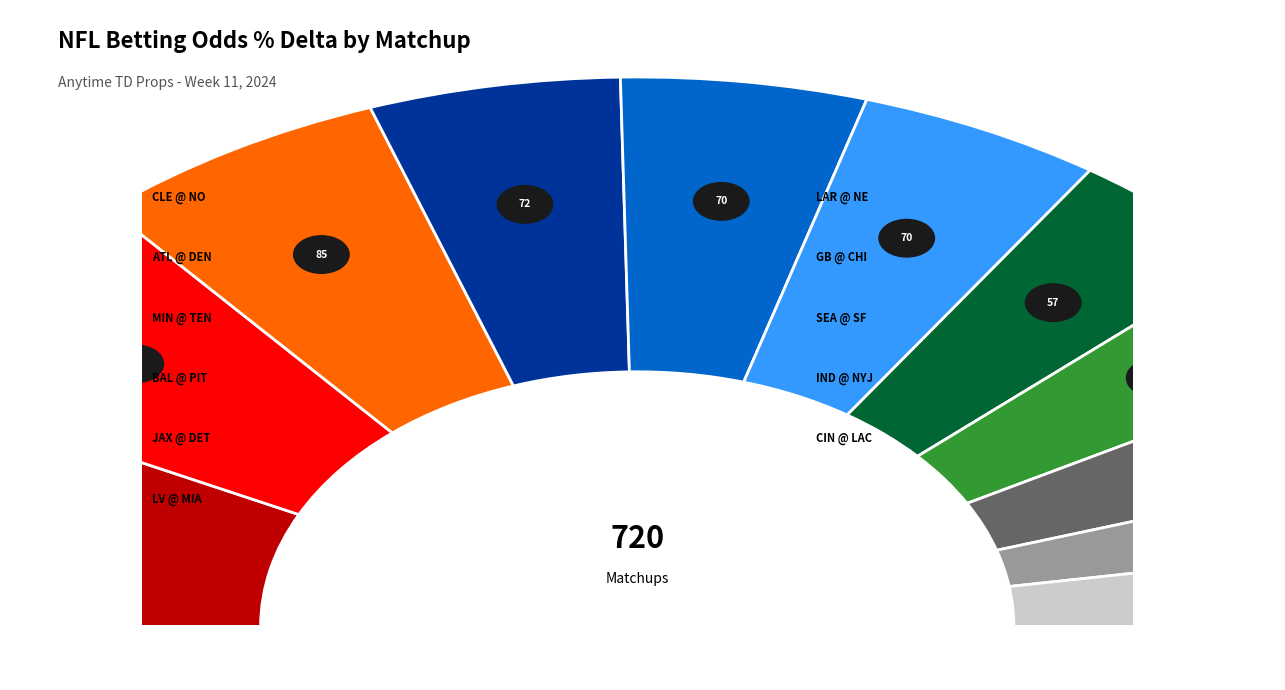

To the nearest percent, what is the average slice percentage?

9%